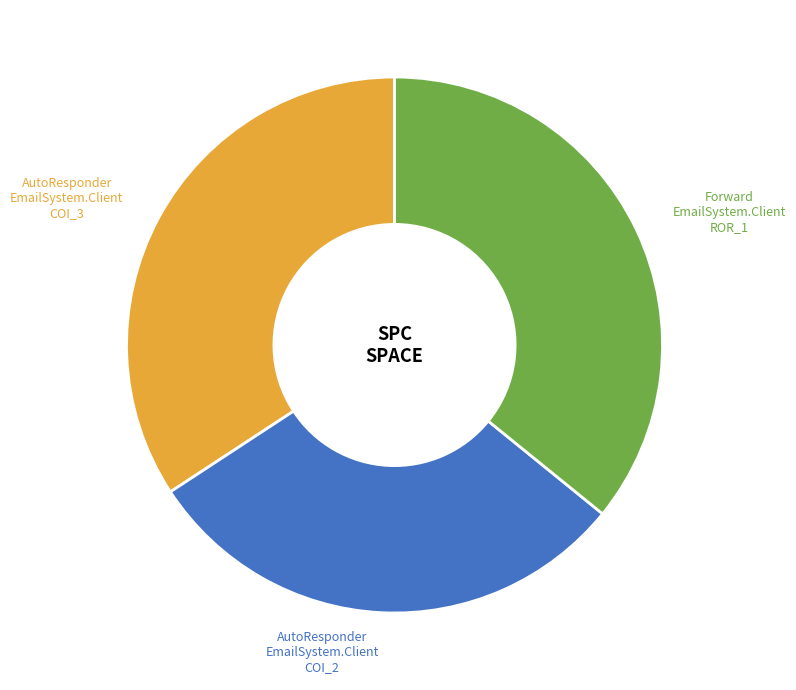

Which category has the biggest portion of the pie?

Forward EmailSystem.Client ROR_1